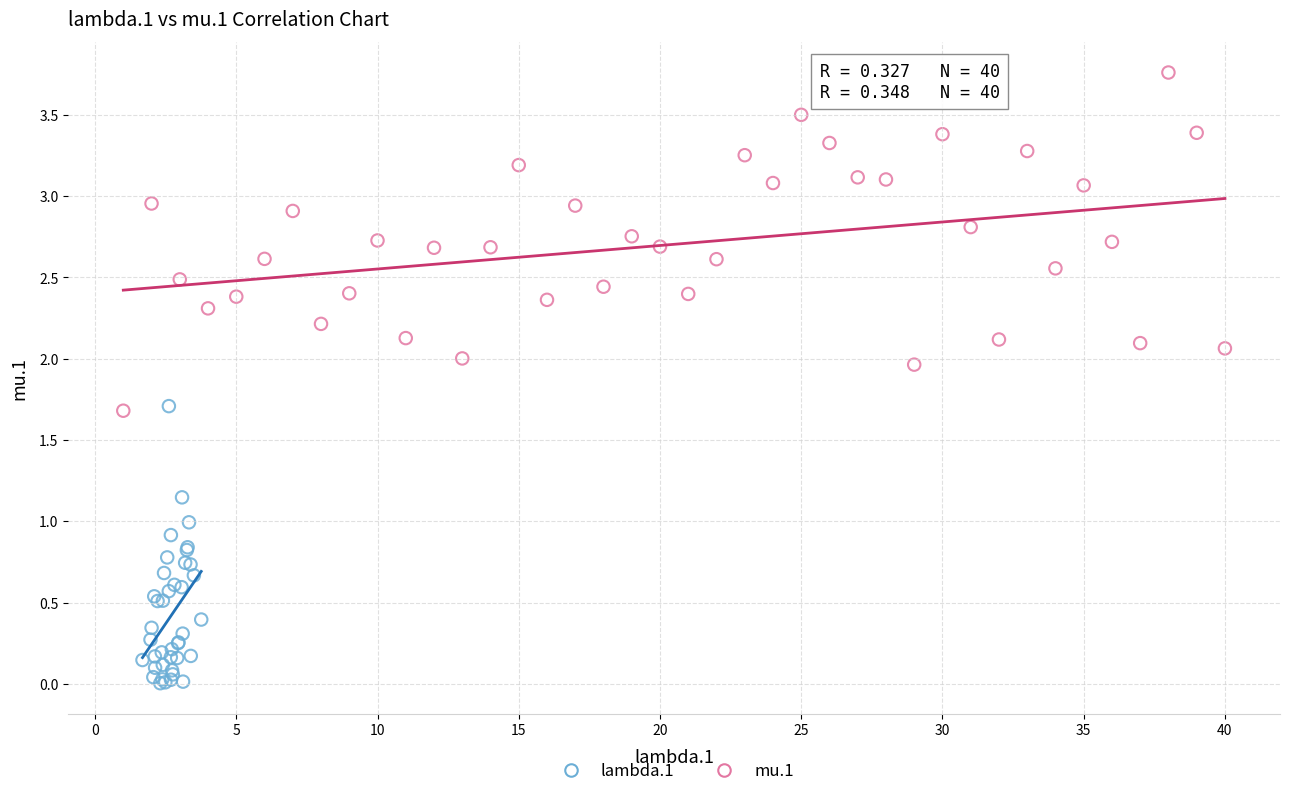

Which series reaches the maximum Y coordinate?

mu.1